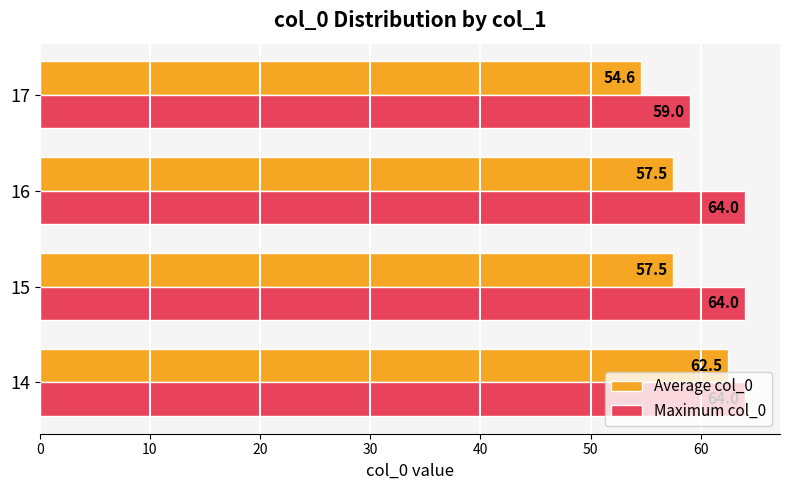

List the series in order of their peak value, highest first.

Maximum col_0, Average col_0